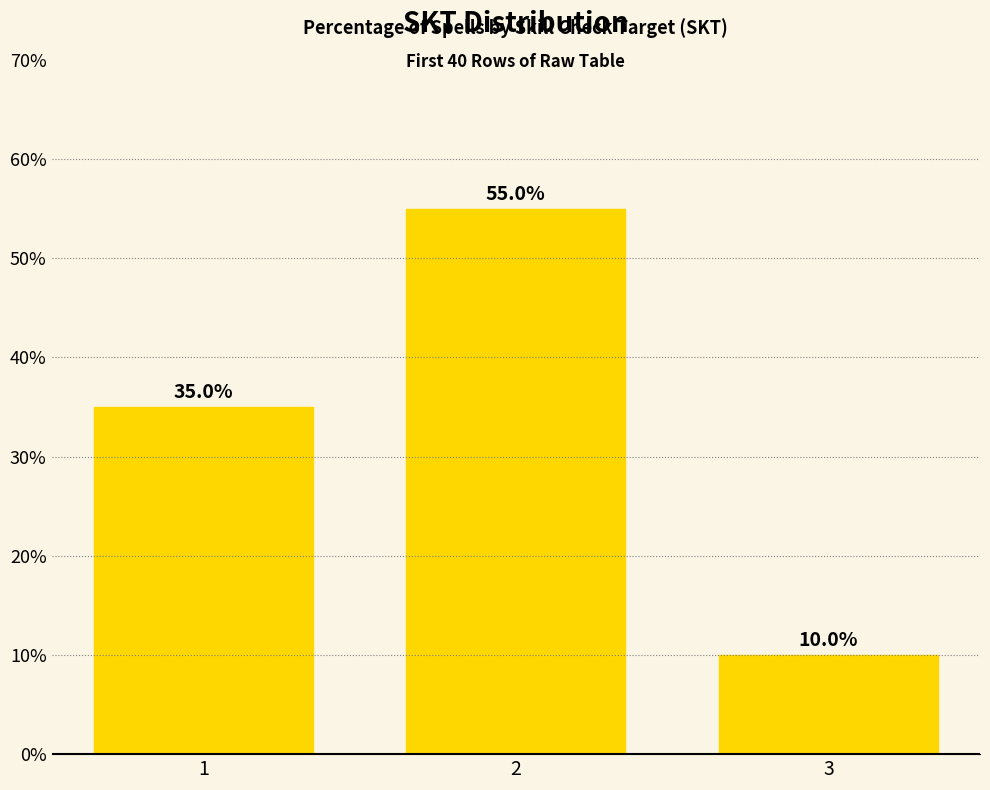

Does the chart contain stacked bars?

No